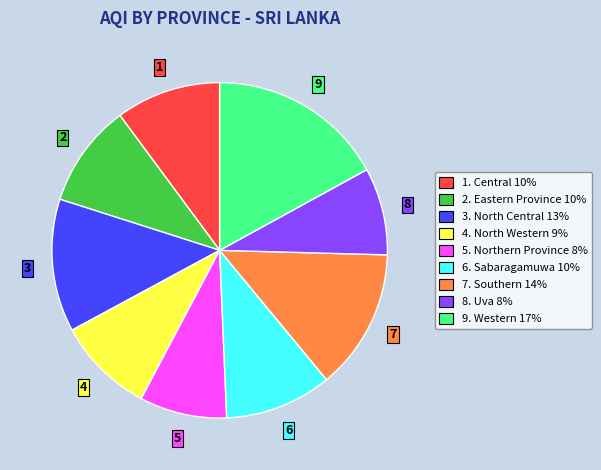

Does any single category account for the majority?

No